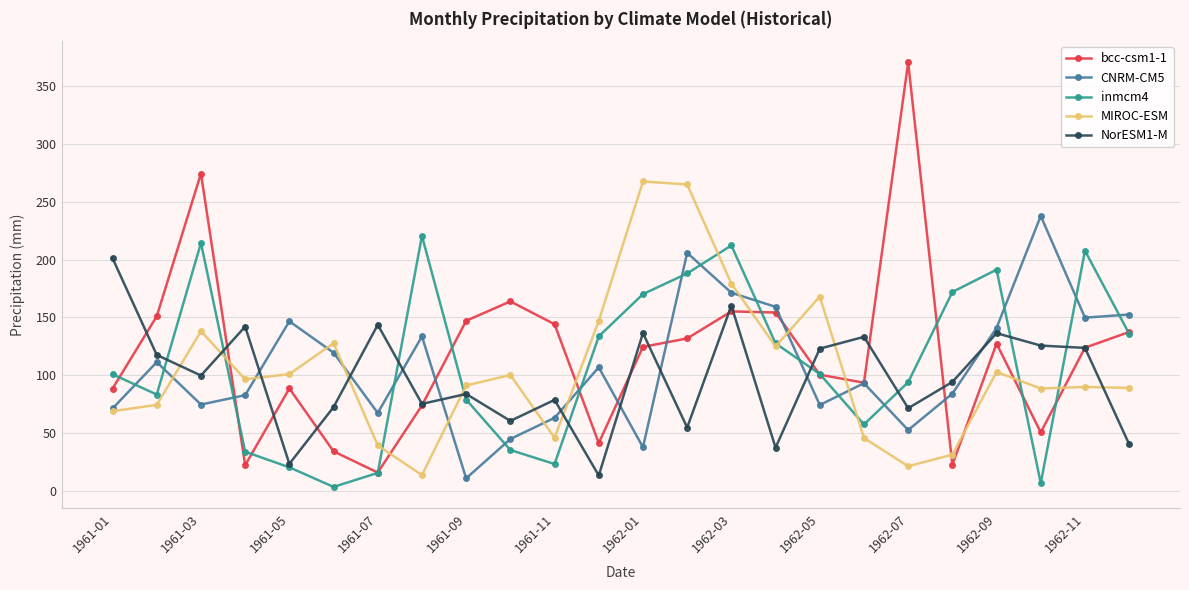

List the series in order of their peak value, highest first.

bcc-csm1-1, MIROC-ESM, CNRM-CM5, inmcm4, NorESM1-M